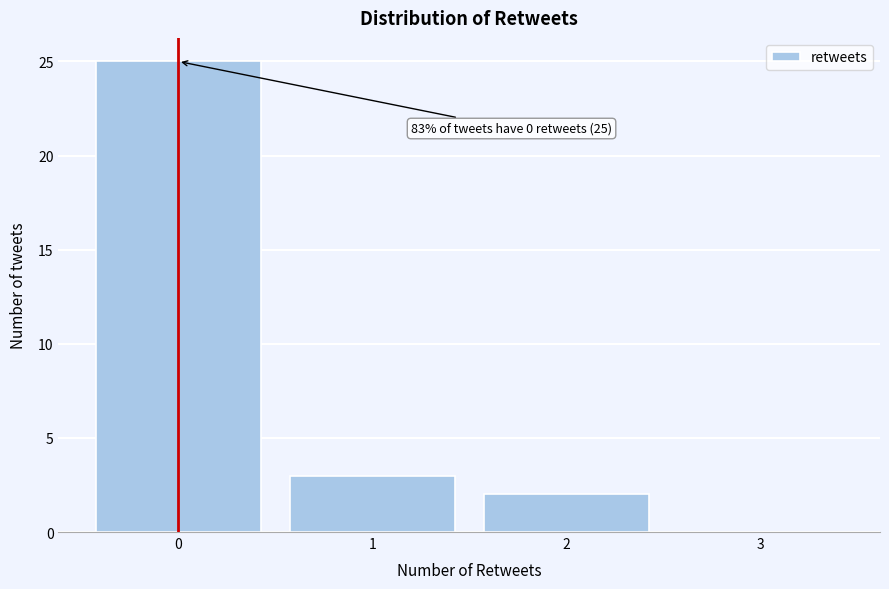

Which range on the x-axis has the tallest bar?

-0.5 to 0.5